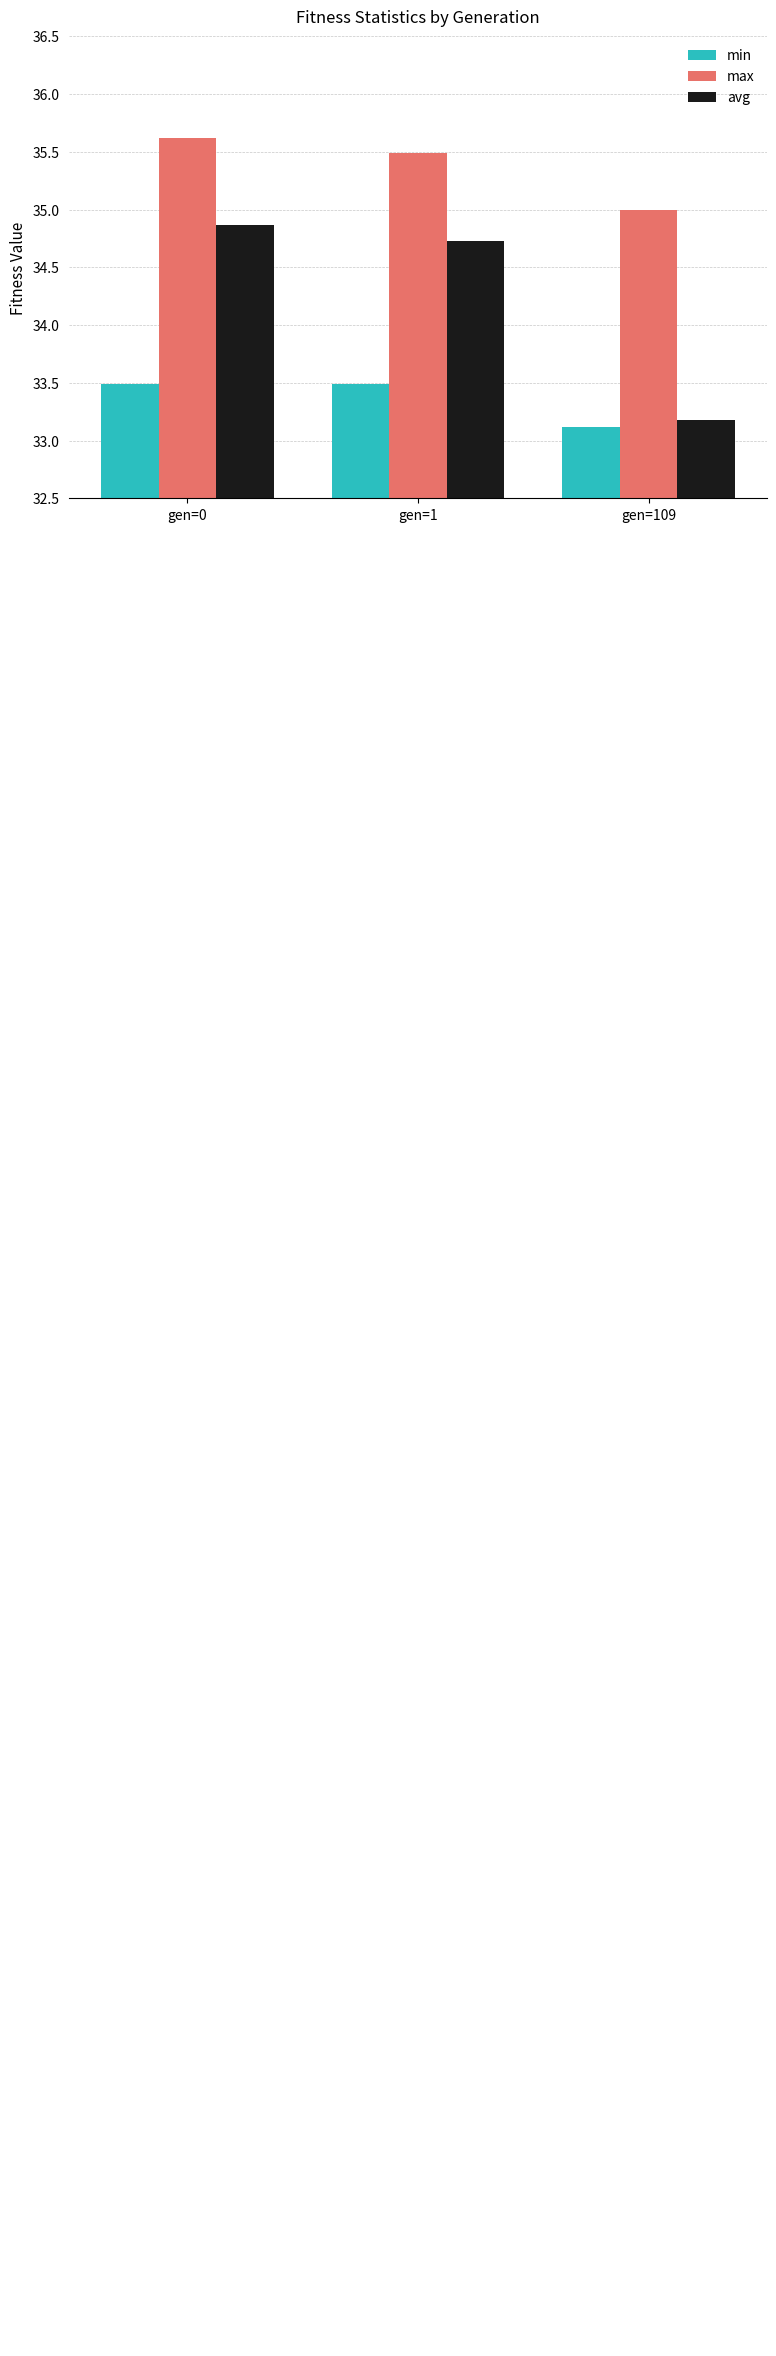

Reading left to right, extract all data points from this chart.

min: gen=0=33.5	gen=1=33.5	gen=109=33.1
max: gen=0=35.6	gen=1=35.5	gen=109=35.0
avg: gen=0=34.9	gen=1=34.7	gen=109=33.2